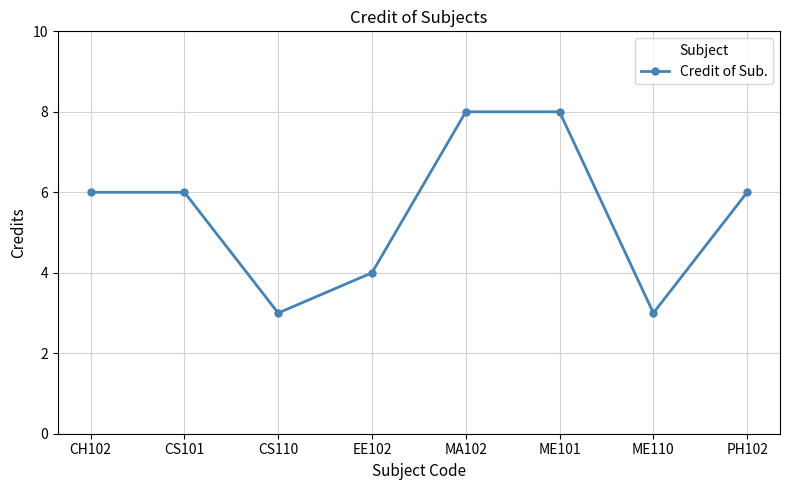

What is the change in value from CS101 to CS110?

-3